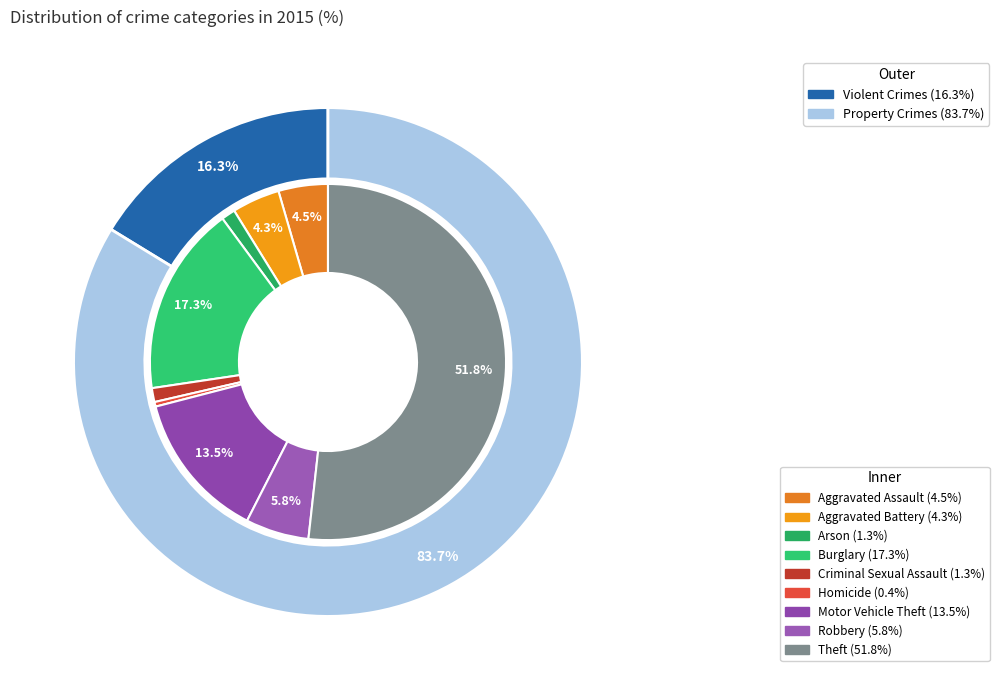

Is it true that Aggravated Battery is 4% of the pie?

True